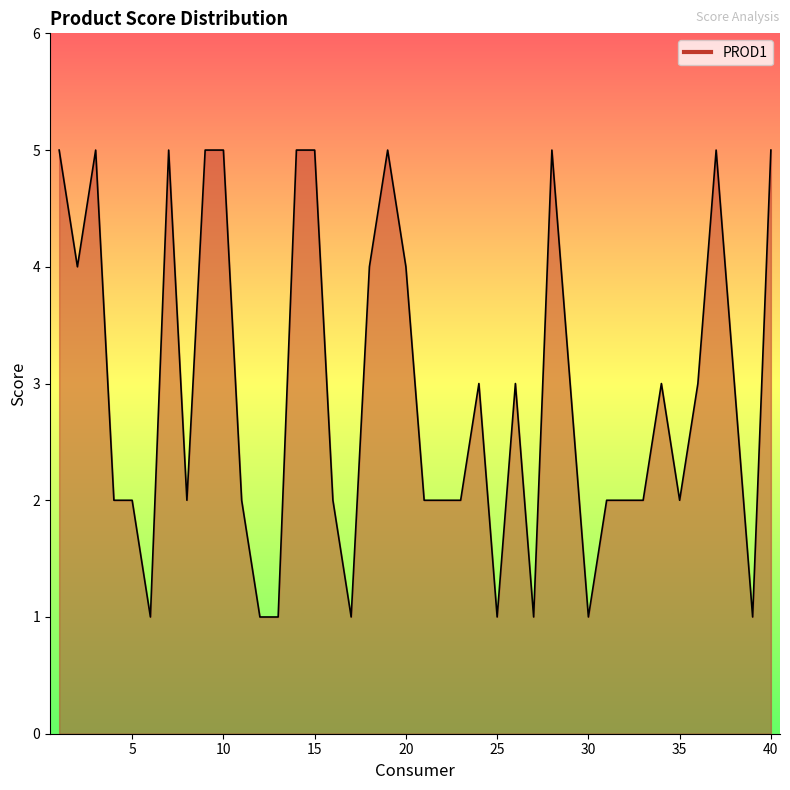

What is the smallest value displayed?

1